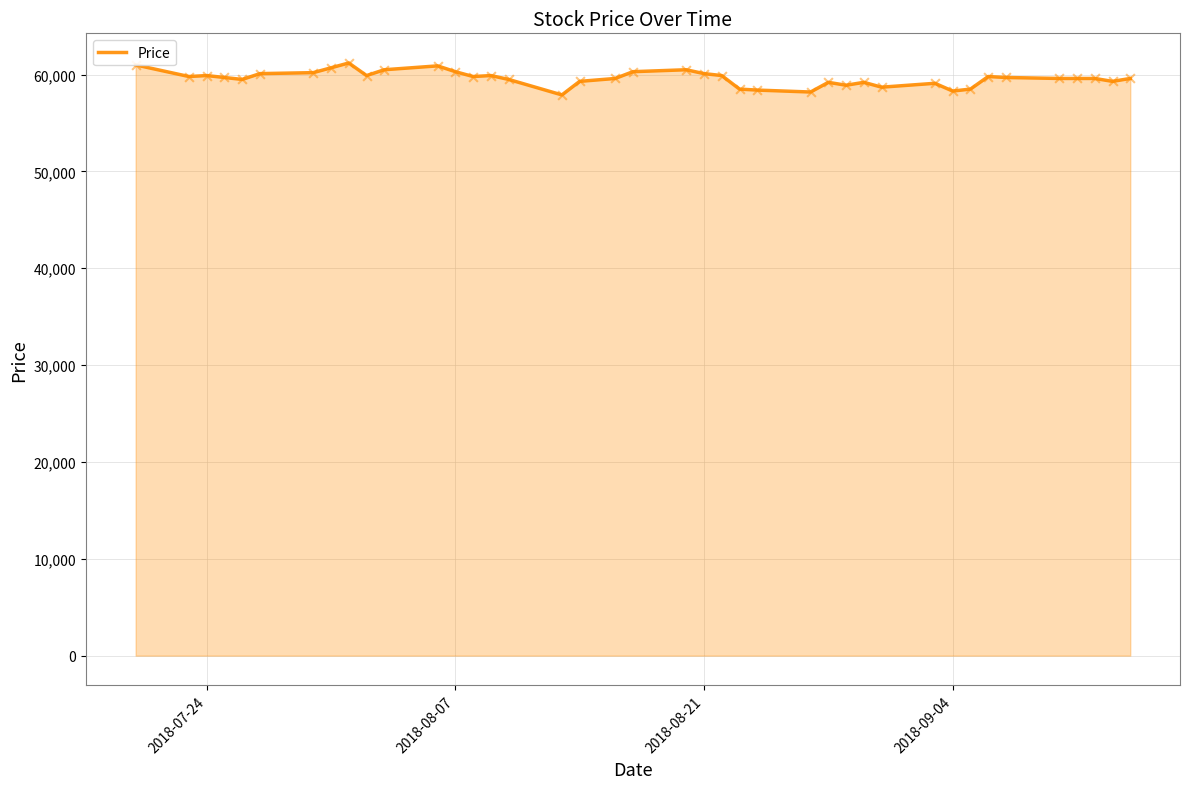

What is the maximum value shown in the chart?

61200